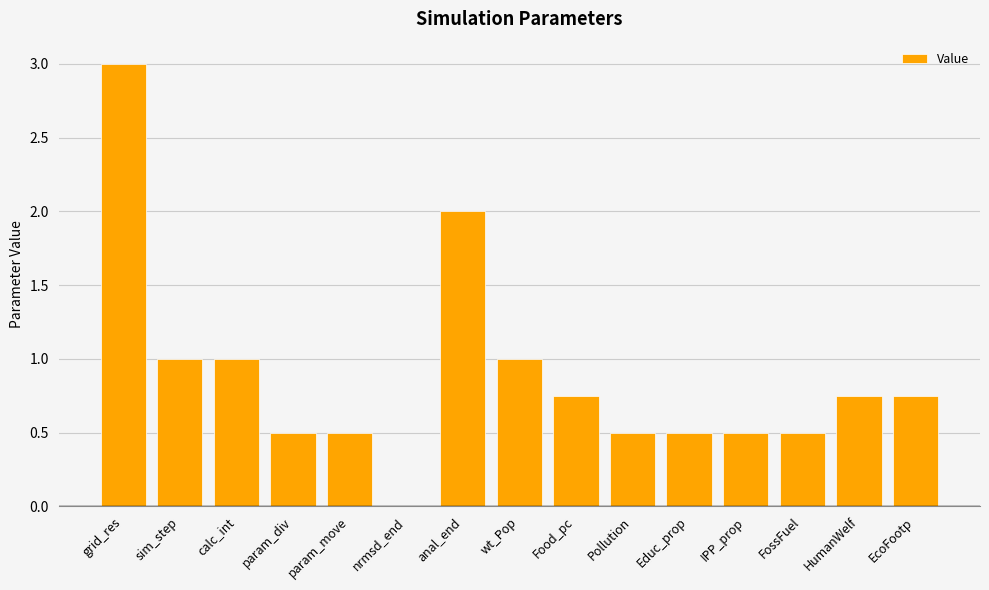

True or false: the data shows 0.3 at param_move.

False